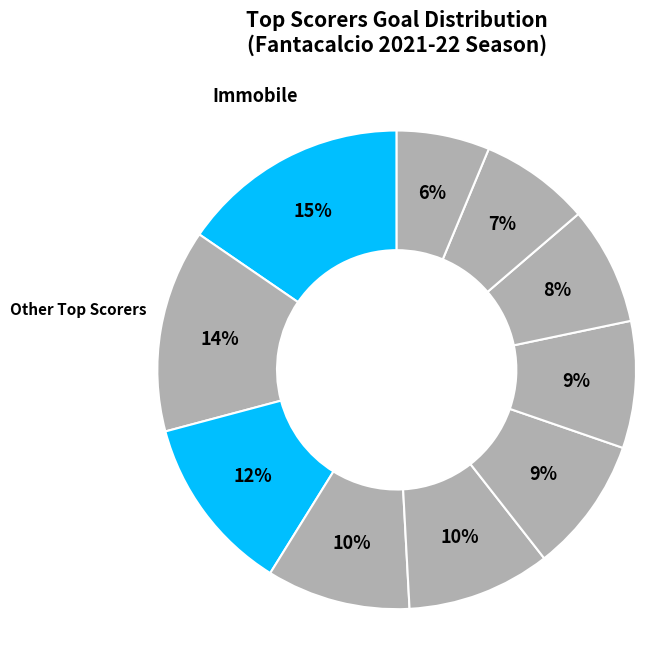

To the nearest percent, what is the difference between the largest and smallest slice percentages?

9%